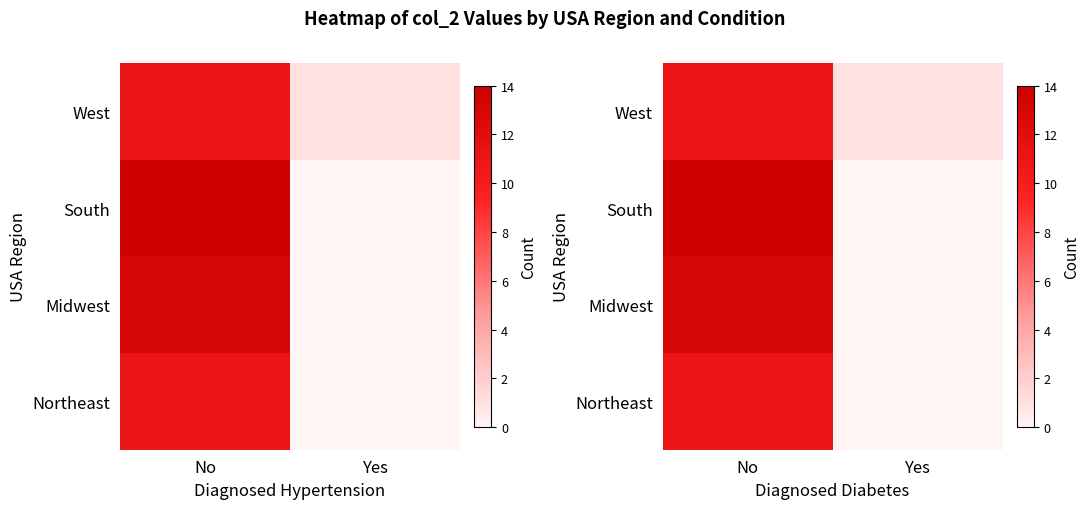

What is the average value of the Midwest series?

6